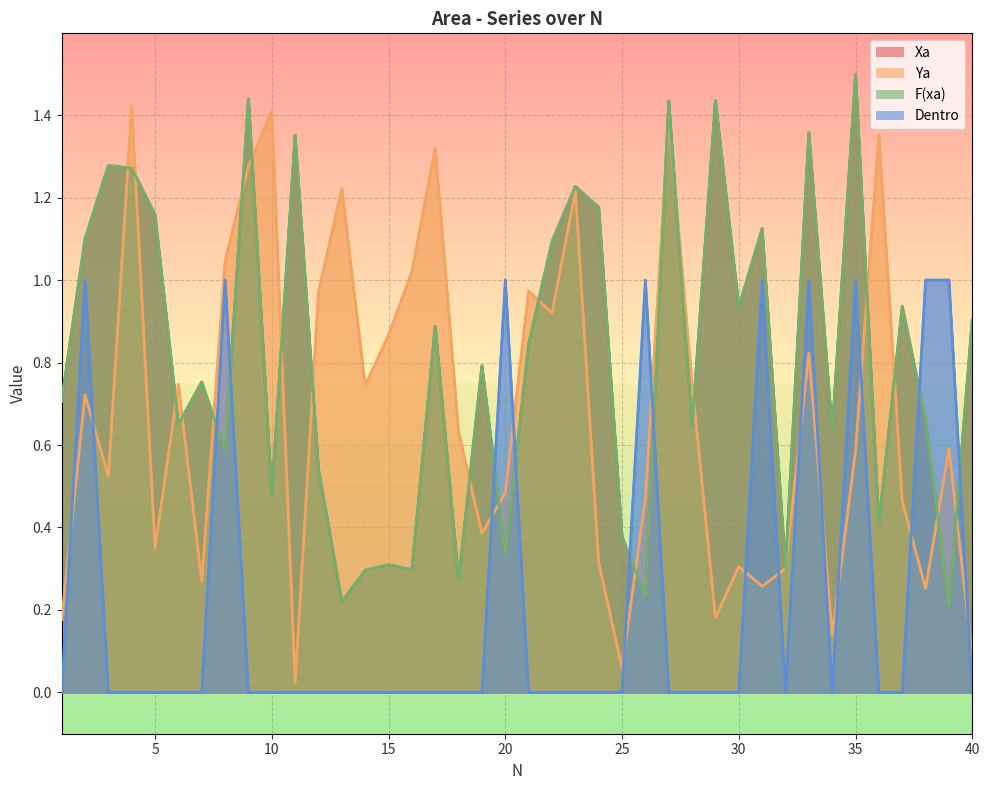

Where do Ya and Xa first cross each other?

3 and 4